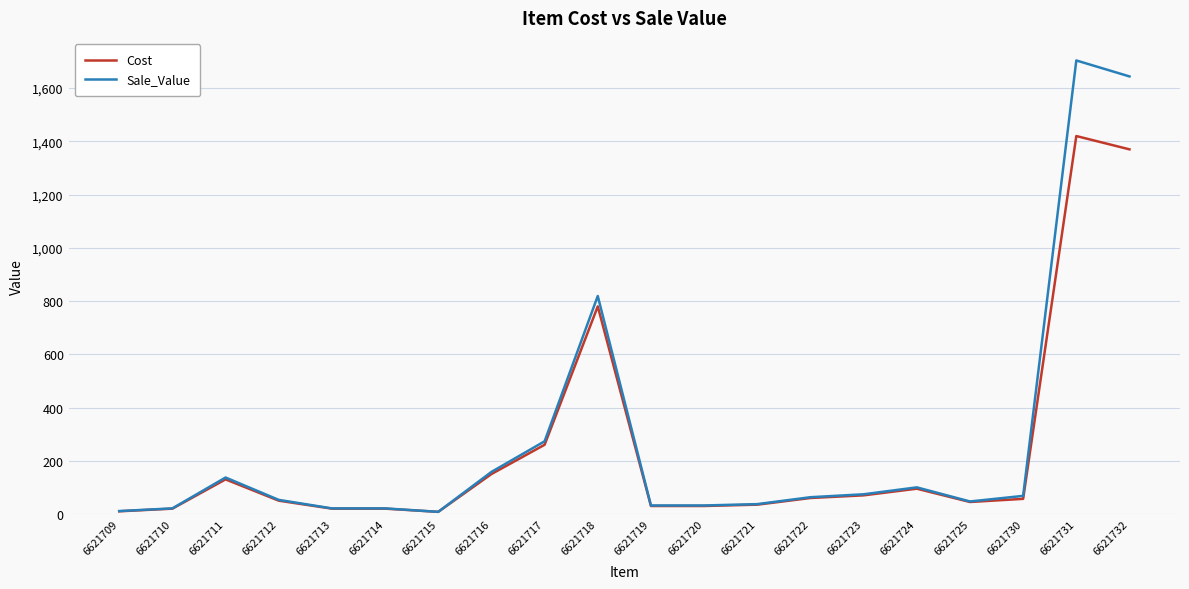

Rank the series by their maximum value, from highest to lowest.

Sale_Value, Cost